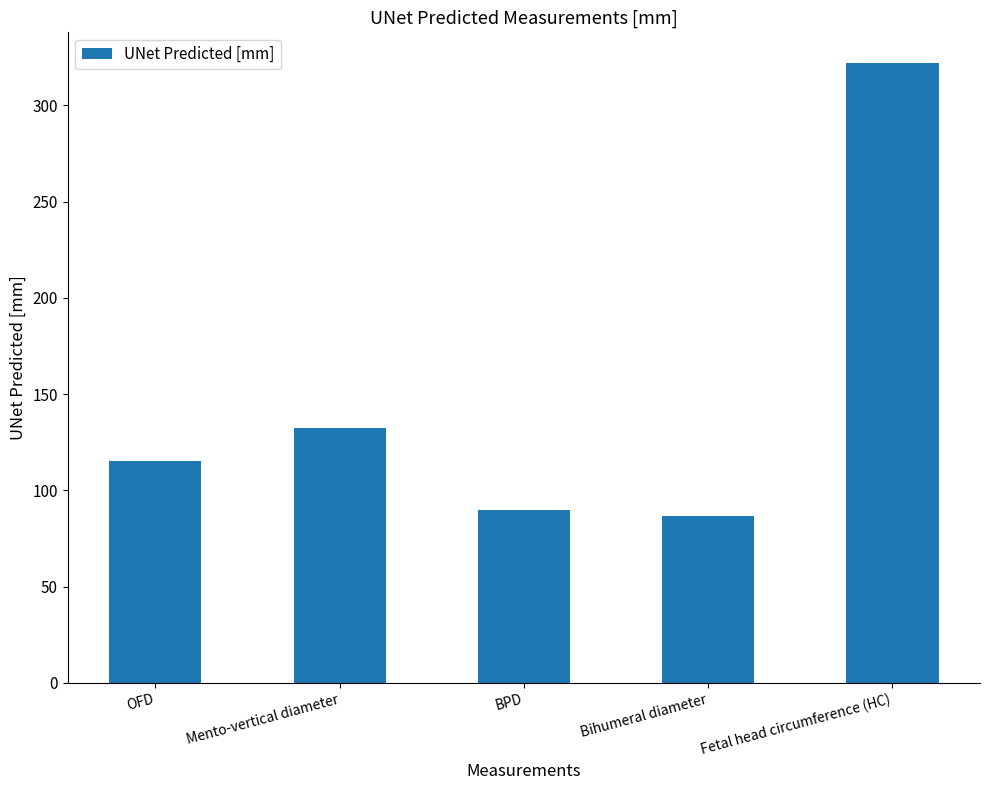

What is the smallest value displayed?

86.7